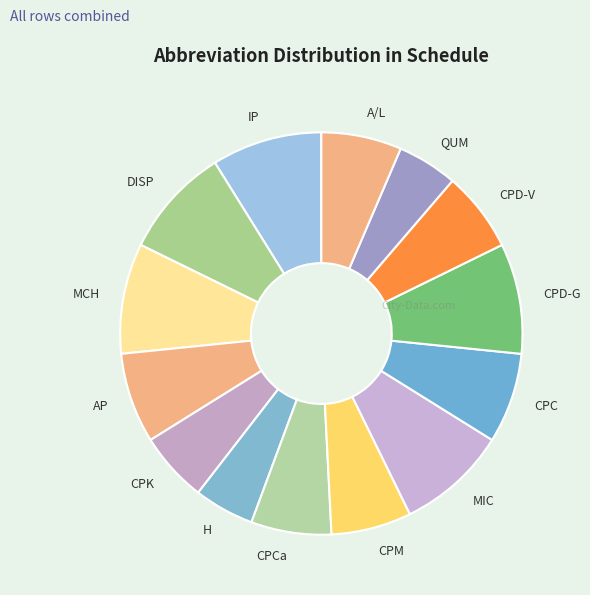

Is there a majority slice in this chart?

No